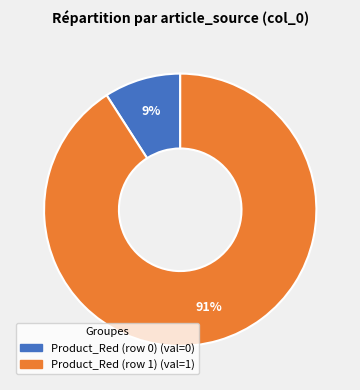

Combined, do Product_Red (row 1) and Product_Red (row 0) account for over 50%?

Yes